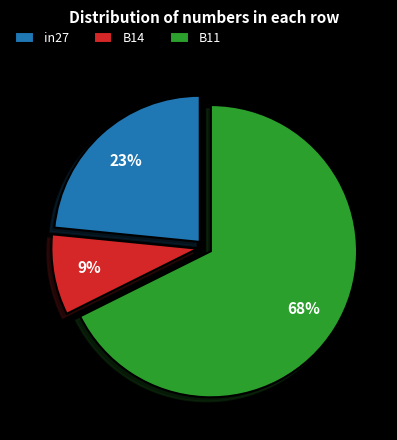

True or false: B11 accounts for 68% of the total.

True